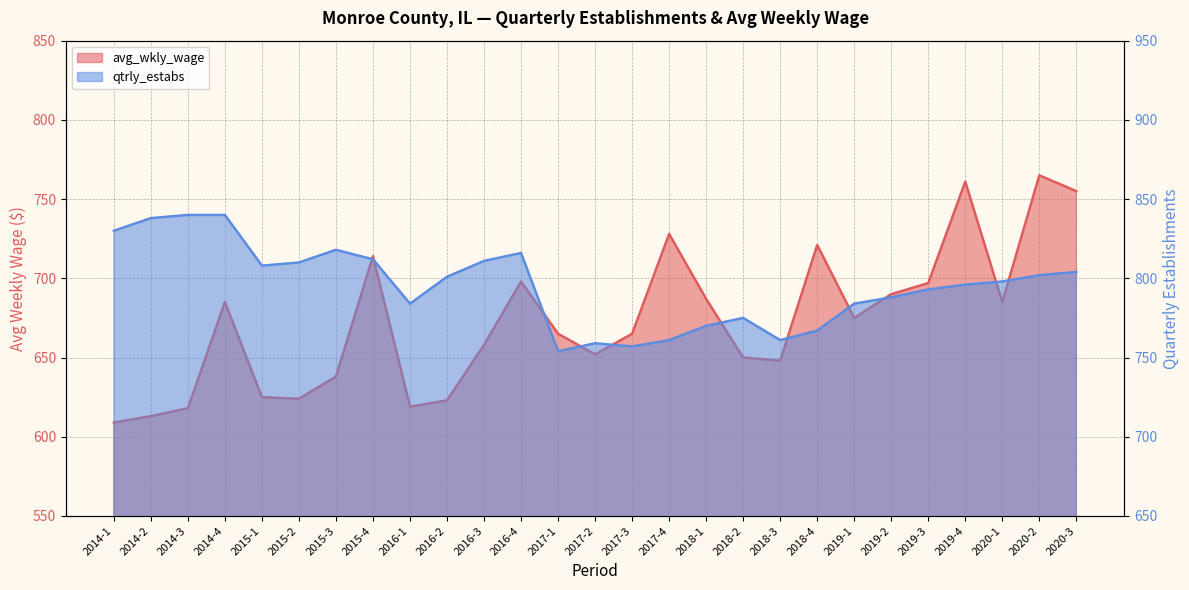

True or false: avg_wkly_wage and qtrly_estabs intersect in this chart.

False